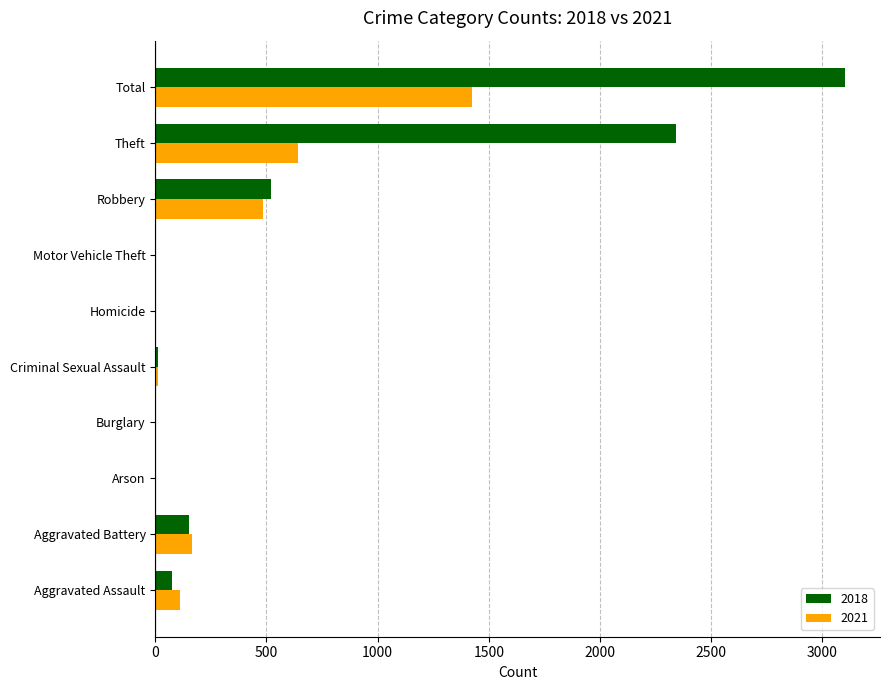

The 2018 series shows 520 at Robbery. True or false?

True